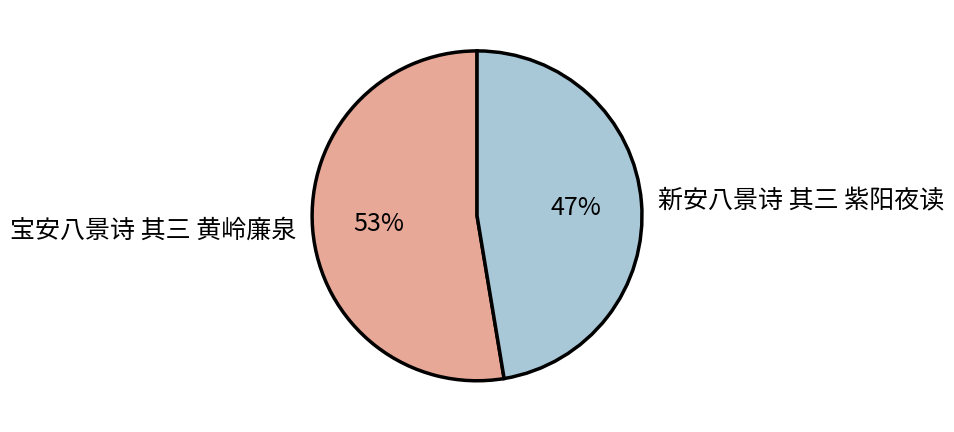

What is the majority slice?

宝安八景诗 其三 黄岭廉泉